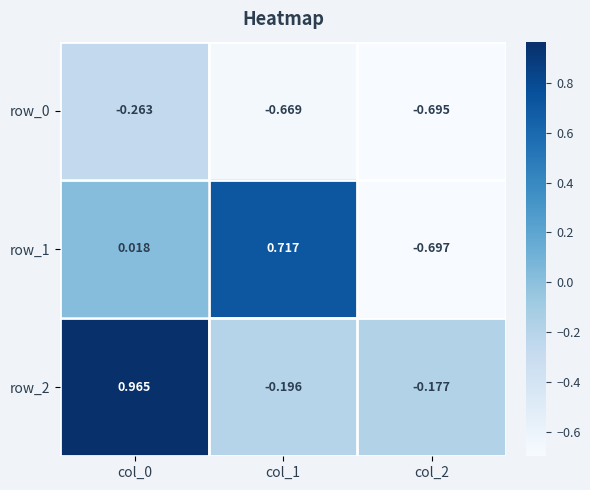

Is the value of row_1 at col_2 greater than the value of row_0 at col_0?

No